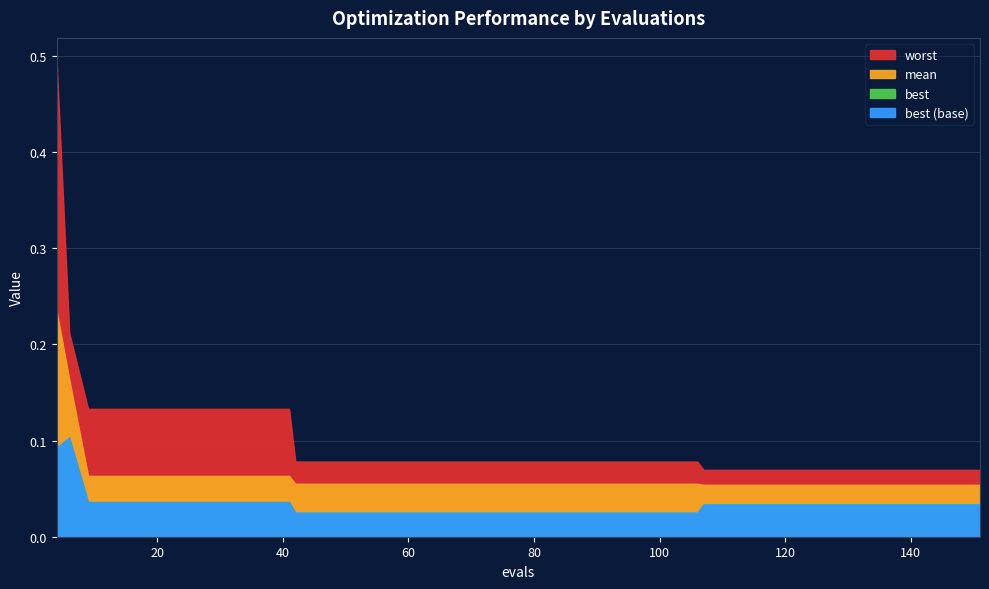

Reading left to right, what are all the values shown in this chart?

best: 4=0.1	6=0.1	9=0.0	13=0.0	17=0.0	21=0.0	25=0.0	29=0.0	33=0.0	37=0.0	41=0.0	42=0.0	46=0.0	50=0.0	54=0.0	58=0.0	62=0.0	66=0.0	70=0.0	74=0.0	78=0.0	82=0.0	86=0.0	90=0.0	94=0.0	98=0.0	102=0.0	106=0.0	107=0.0	111=0.0	115=0.0	119=0.0	123=0.0	127=0.0	131=0.0	135=0.0	139=0.0	143=0.0	147=0.0	151=0.0
mean: 4=0.2	6=0.2	9=0.1	13=0.1	17=0.1	21=0.1	25=0.1	29=0.1	33=0.1	37=0.1	41=0.1	42=0.1	46=0.1	50=0.1	54=0.1	58=0.1	62=0.1	66=0.1	70=0.1	74=0.1	78=0.1	82=0.1	86=0.1	90=0.1	94=0.1	98=0.1	102=0.1	106=0.1	107=0.1	111=0.1	115=0.1	119=0.1	123=0.1	127=0.1	131=0.1	135=0.1	139=0.1	143=0.1	147=0.1	151=0.1
worst: 4=0.5	6=0.2	9=0.1	13=0.1	17=0.1	21=0.1	25=0.1	29=0.1	33=0.1	37=0.1	41=0.1	42=0.1	46=0.1	50=0.1	54=0.1	58=0.1	62=0.1	66=0.1	70=0.1	74=0.1	78=0.1	82=0.1	86=0.1	90=0.1	94=0.1	98=0.1	102=0.1	106=0.1	107=0.1	111=0.1	115=0.1	119=0.1	123=0.1	127=0.1	131=0.1	135=0.1	139=0.1	143=0.1	147=0.1	151=0.1